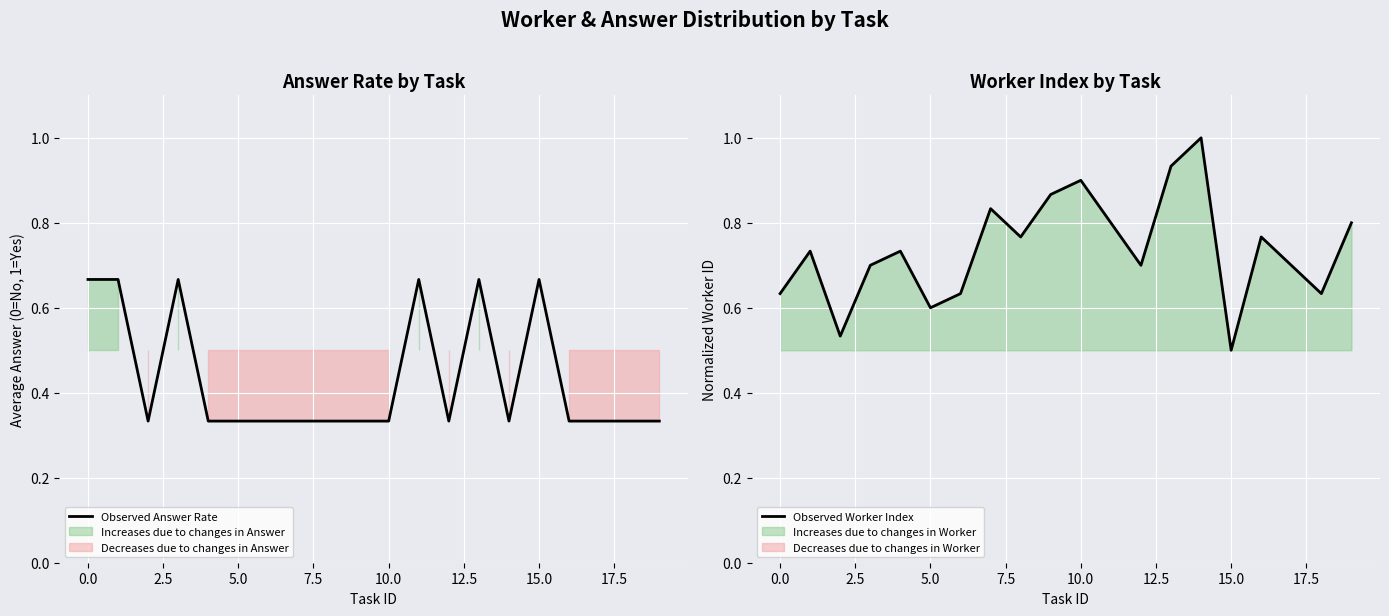

What is the highest value of the Observed Worker Index series?

1.0